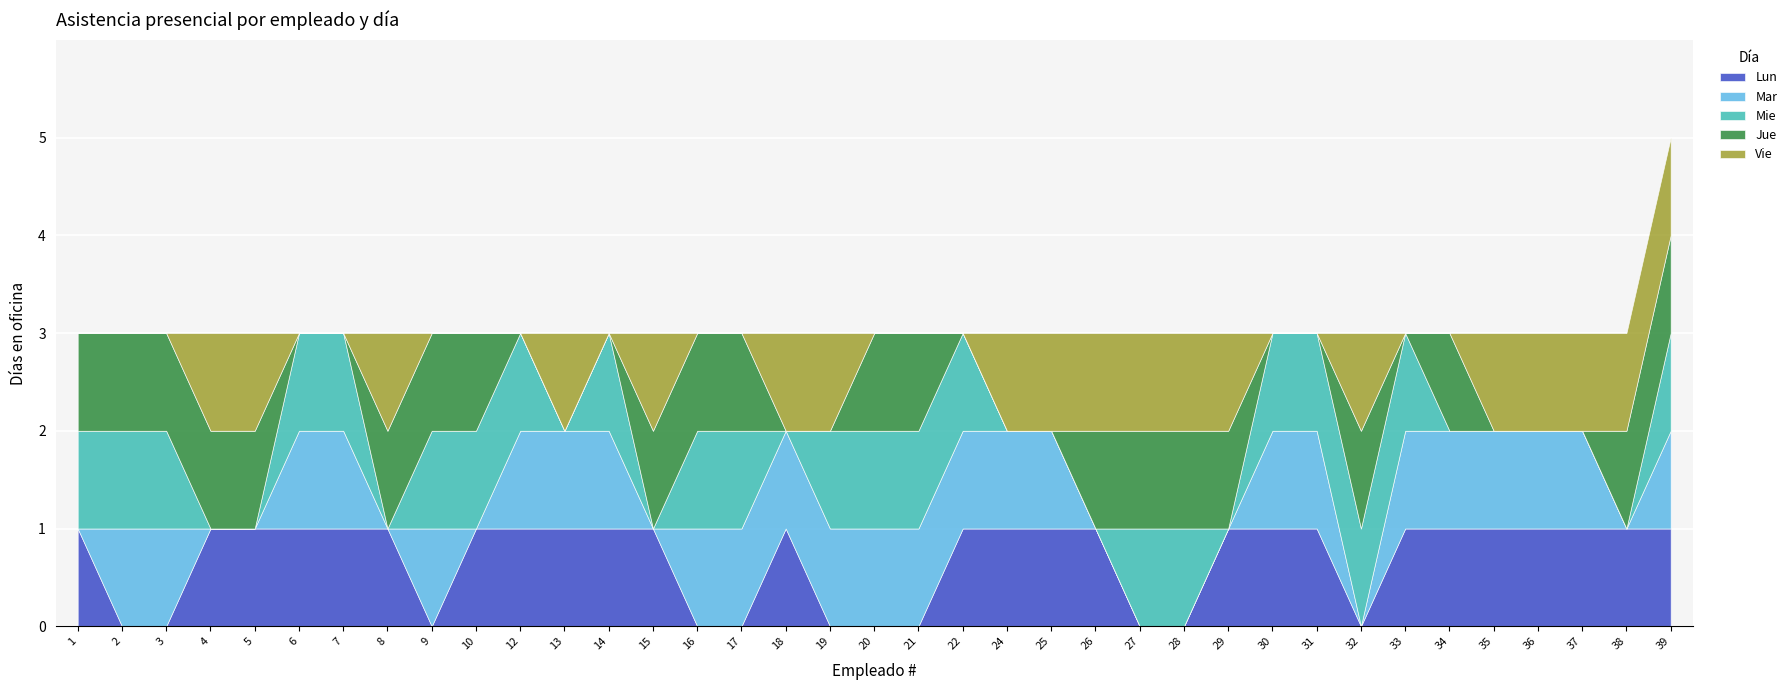

List the series in order of their peak value, highest first.

Lun, Mar, Mie, Jue, Vie